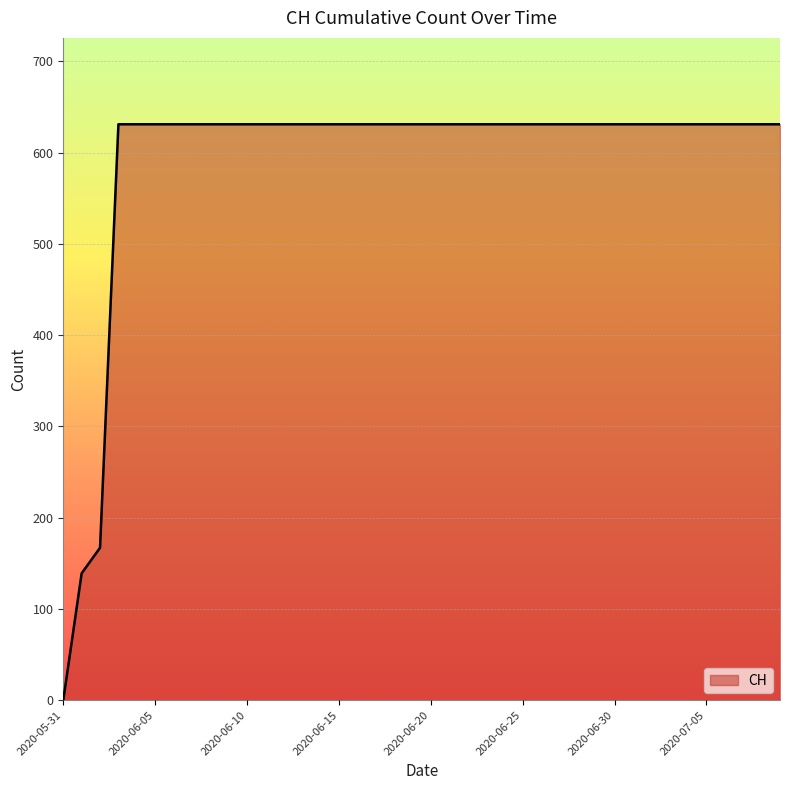

What is the maximum value shown in the chart?

631